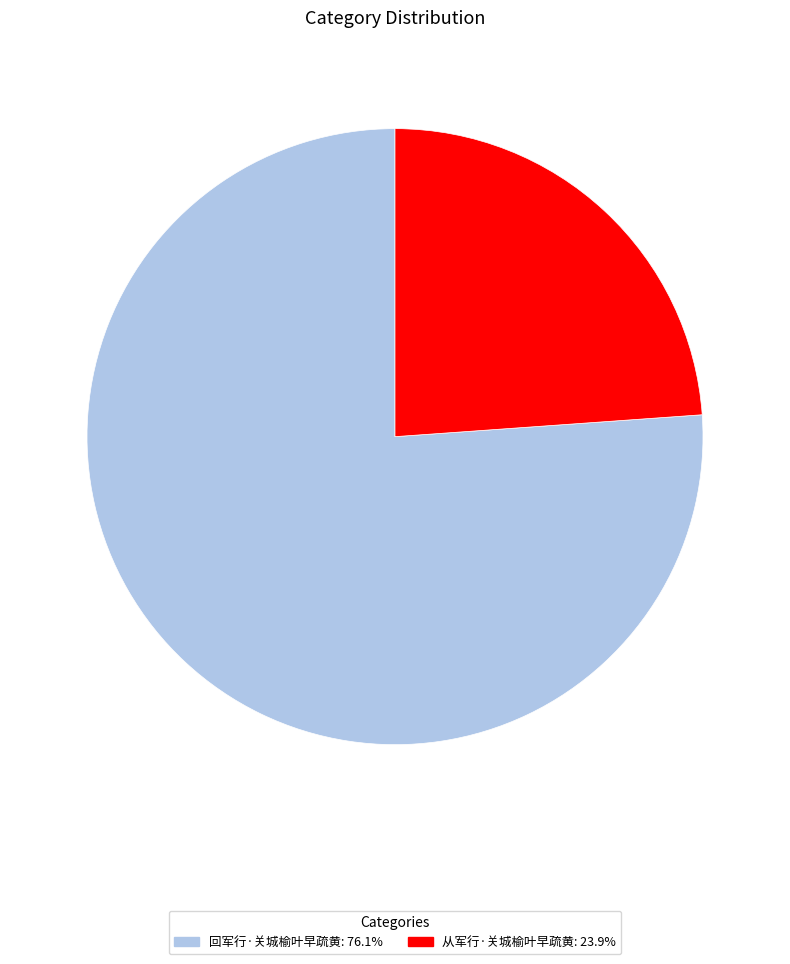

How many slices are in this pie chart?

2